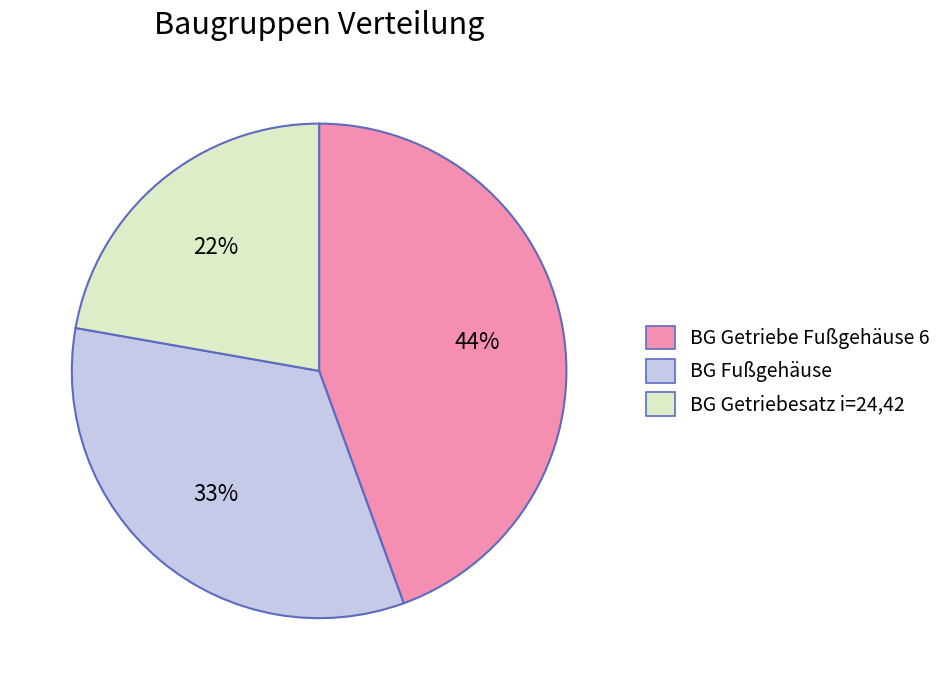

To the nearest percent, what is the average slice percentage?

33%